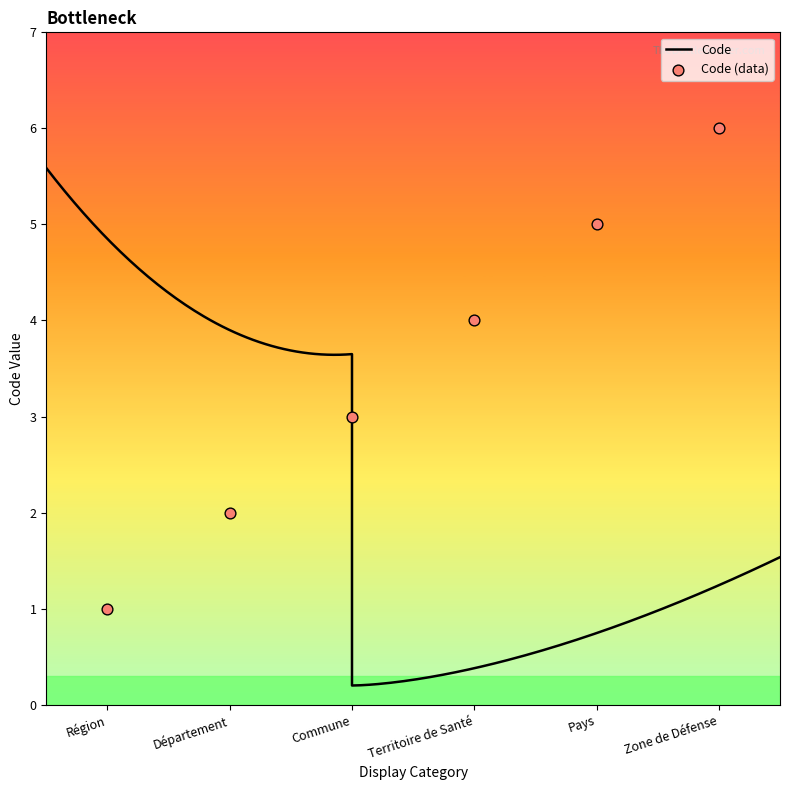

What is the change in value from Région to Pays?

+4